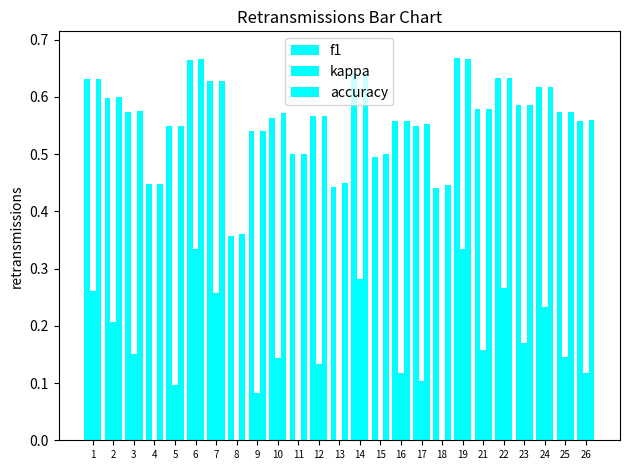

What are all the series names shown in the legend?

f1, kappa, accuracy